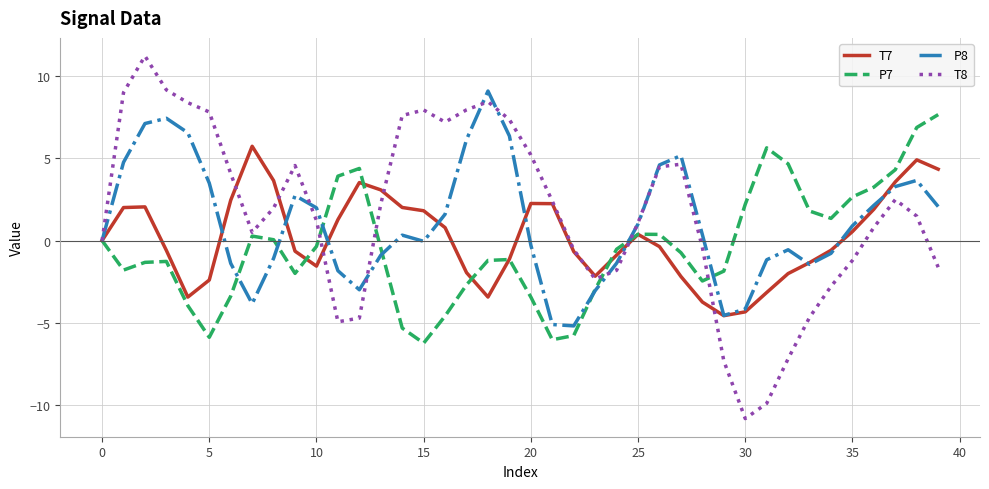

What is the sum of all P8 values?

41.0